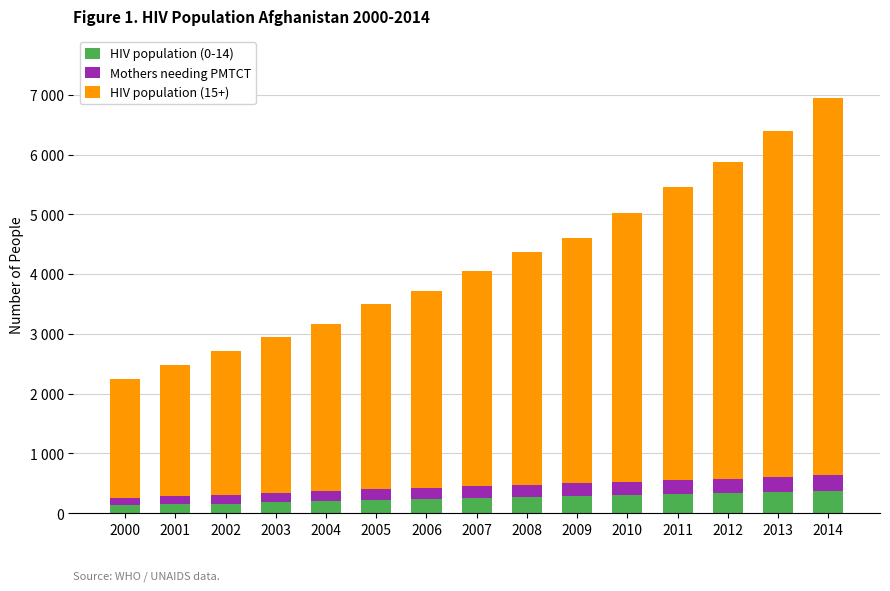

List the labels in order of Mothers needing PMTCT value, largest first.

2014, 2013, 2011, 2012, 2010, 2009, 2007, 2008, 2006, 2005, 2004, 2003, 2002, 2001, 2000